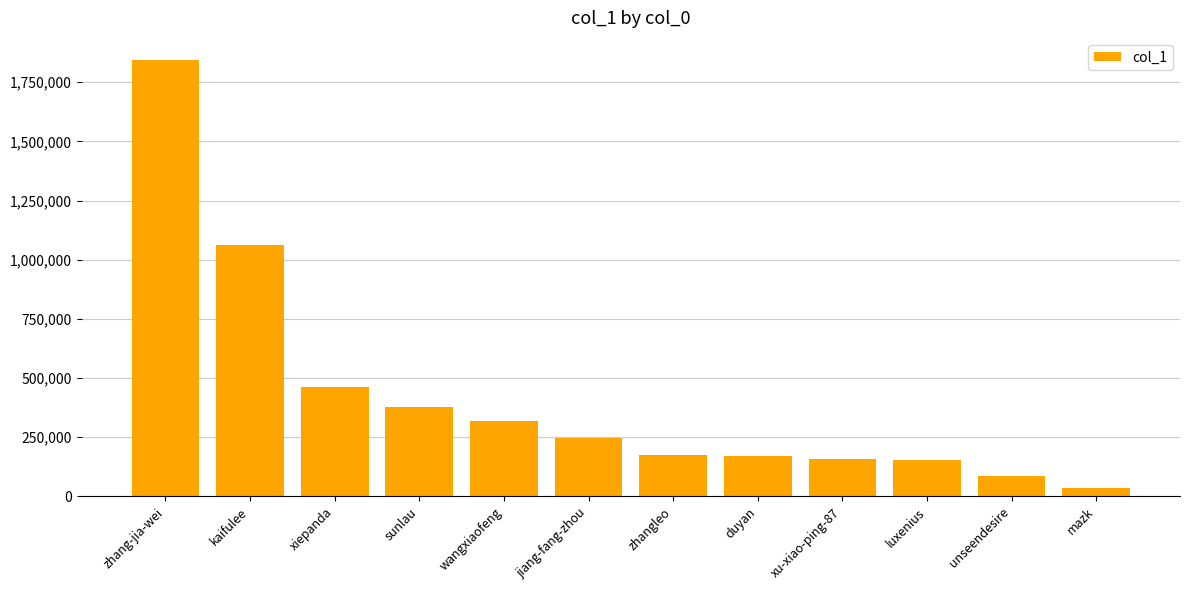

What is the change in value from wangxiaofeng to jiang-fang-zhou?

-71582